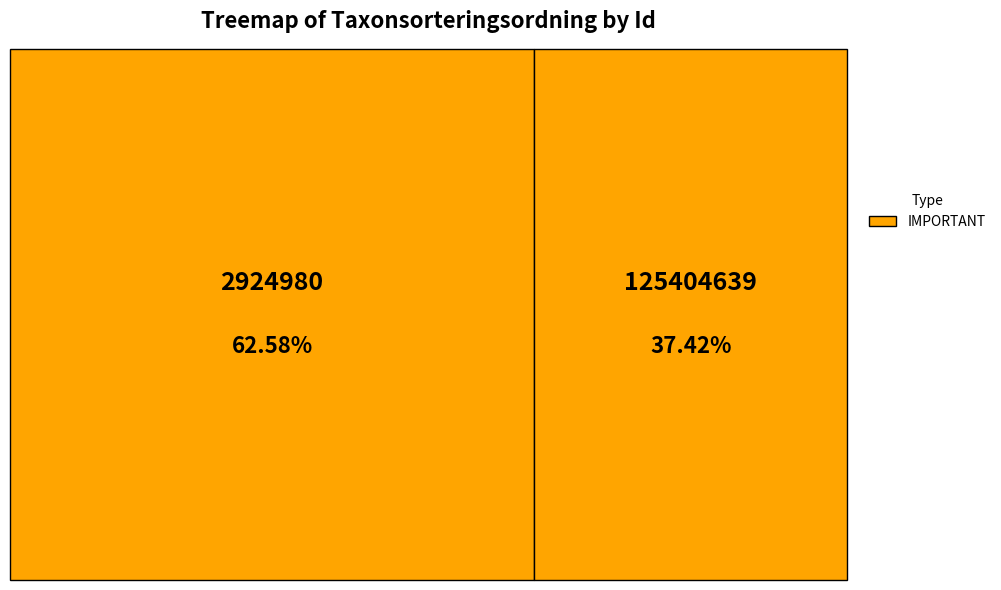

Count the number of slices in the pie.

2